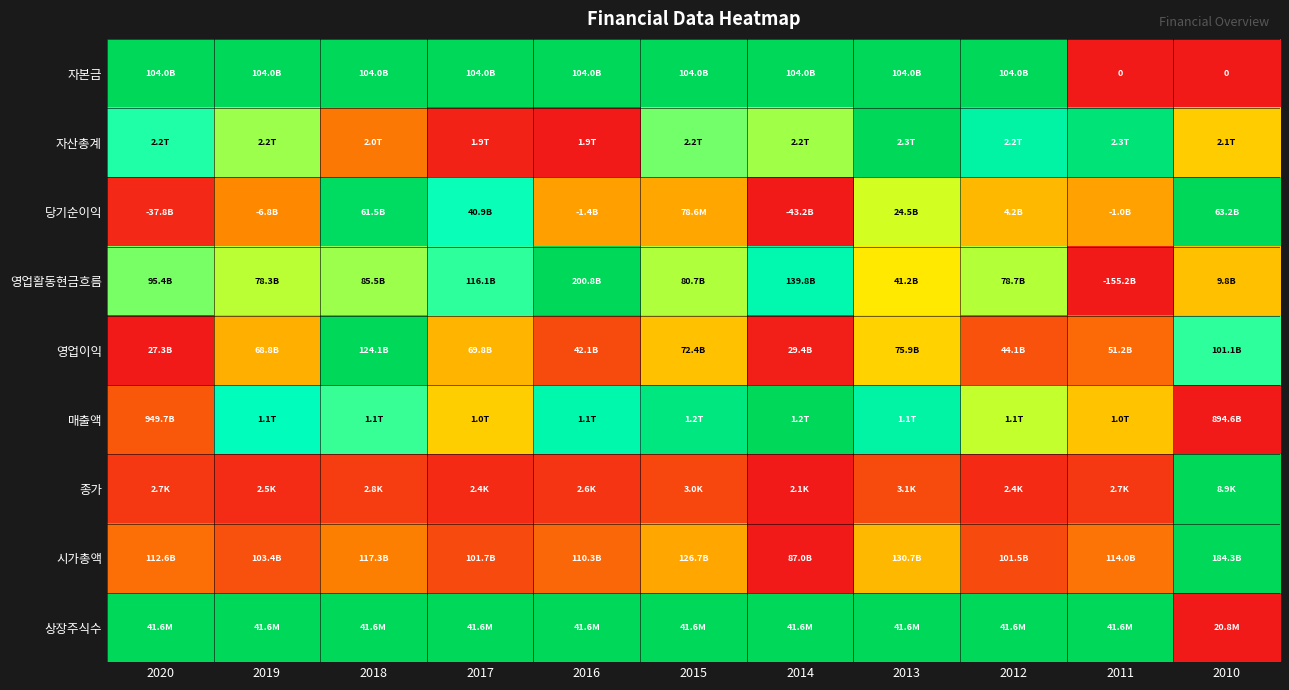

Where is 상장주식수 nearest to the value 0?

2010